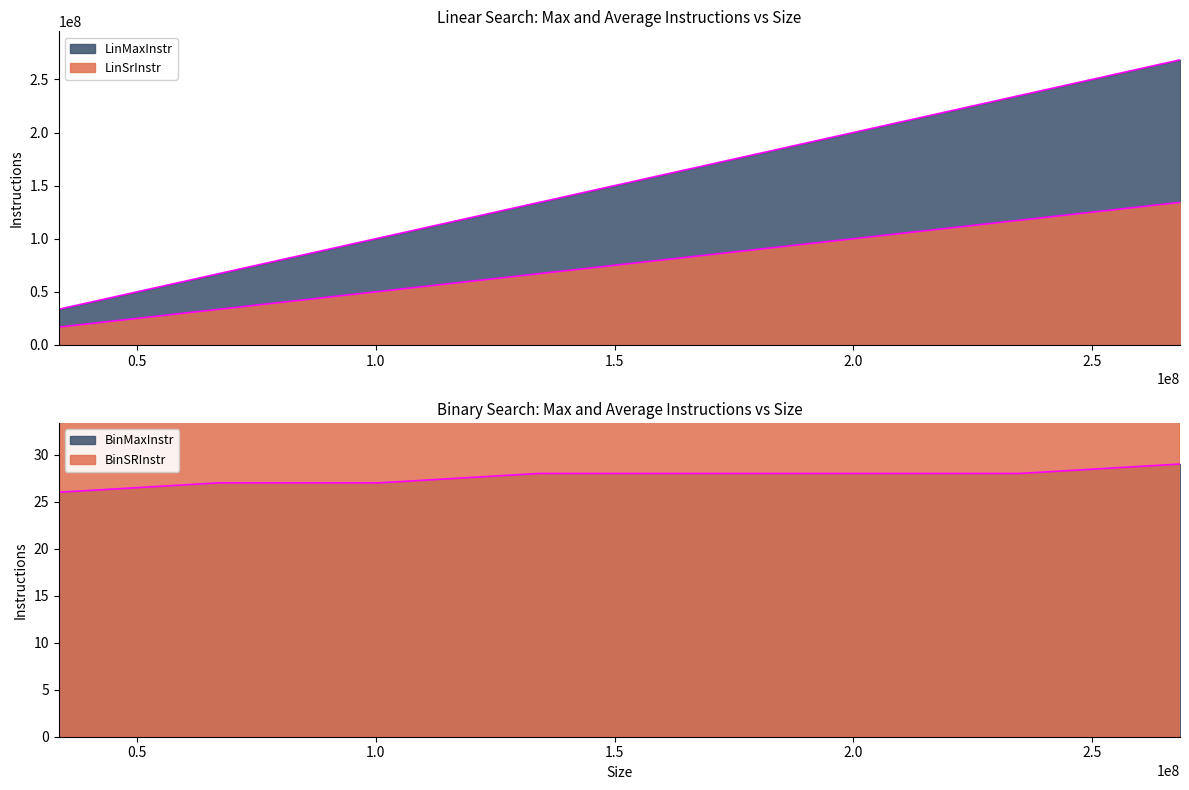

True or false: LinMaxInstr and LinSrInstr intersect in this chart.

False